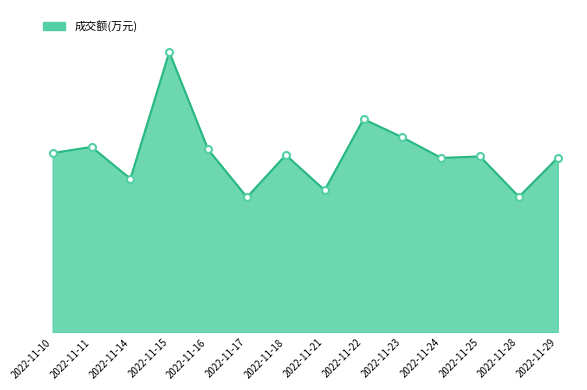

Does the chart have visible grid lines?

No